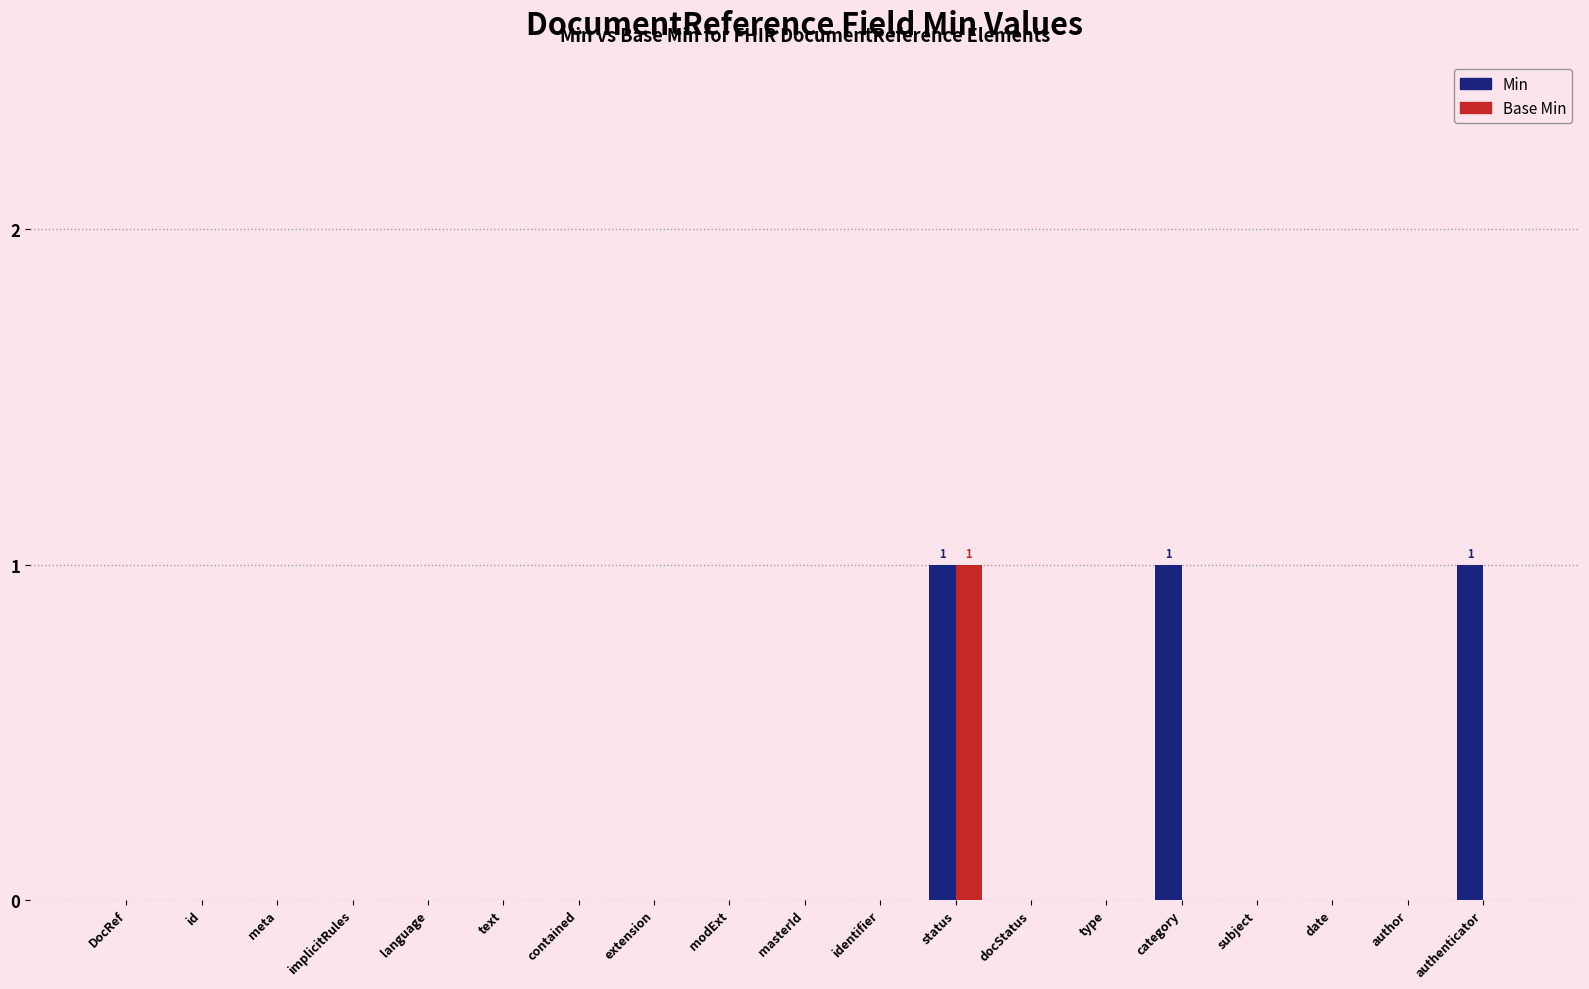

What is the sum of all Base Min values?

1